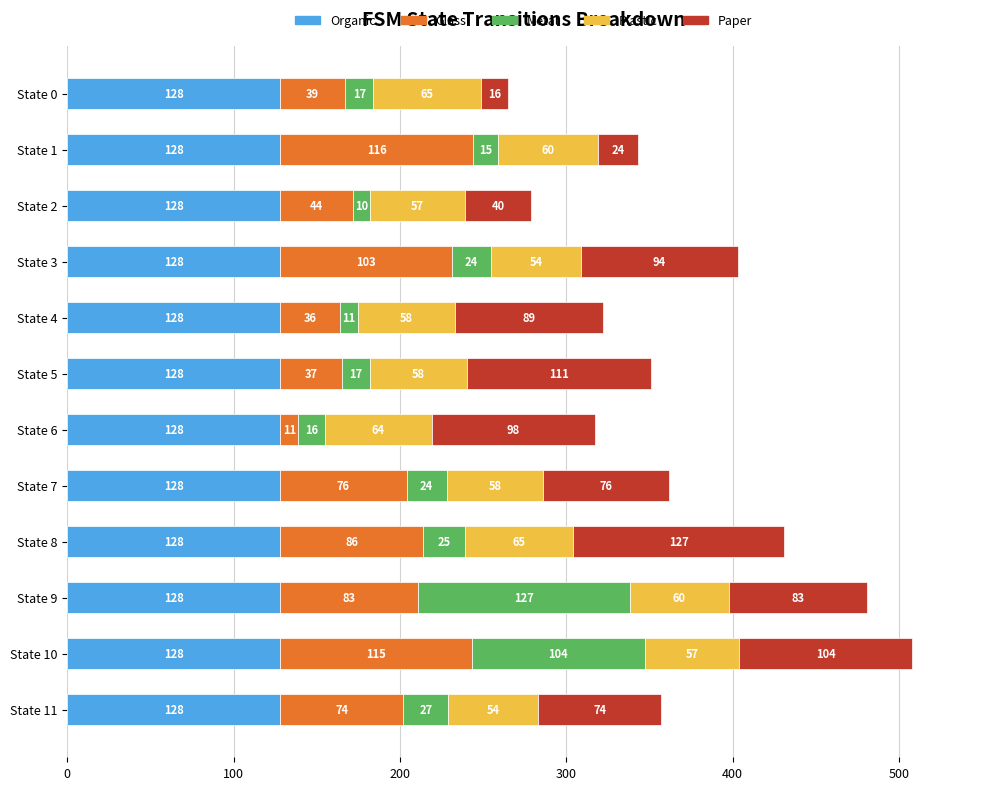

The Organic series shows 128 at State 2. True or false?

True